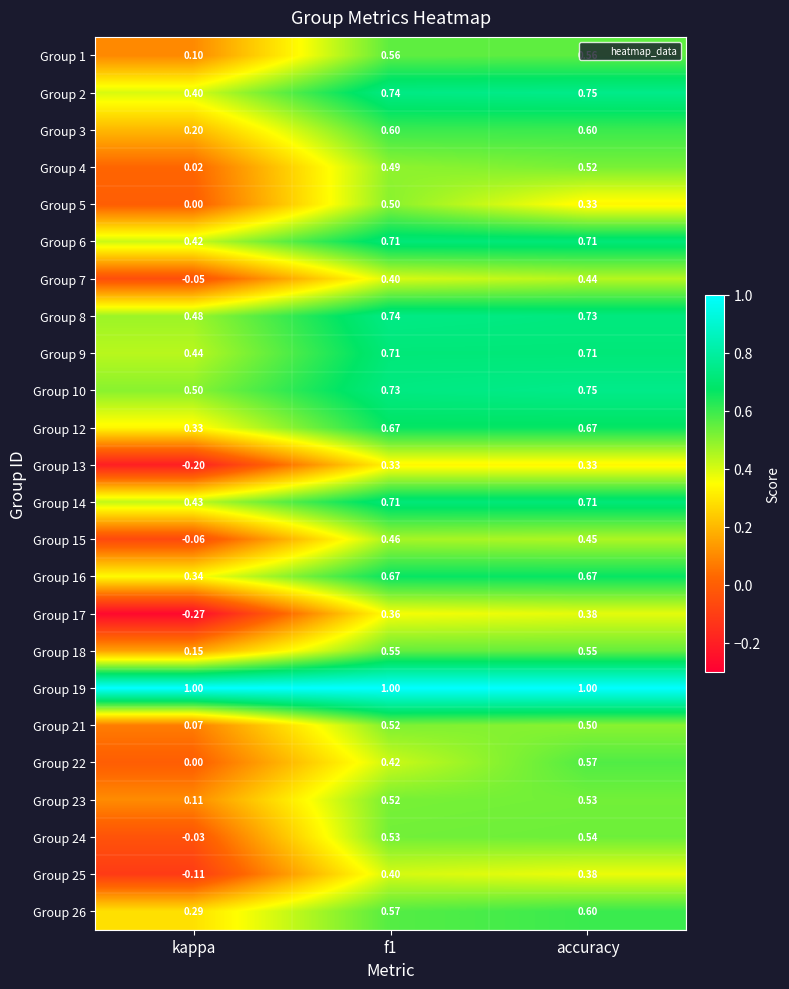

At which label does Group 21 reach its minimum?

kappa